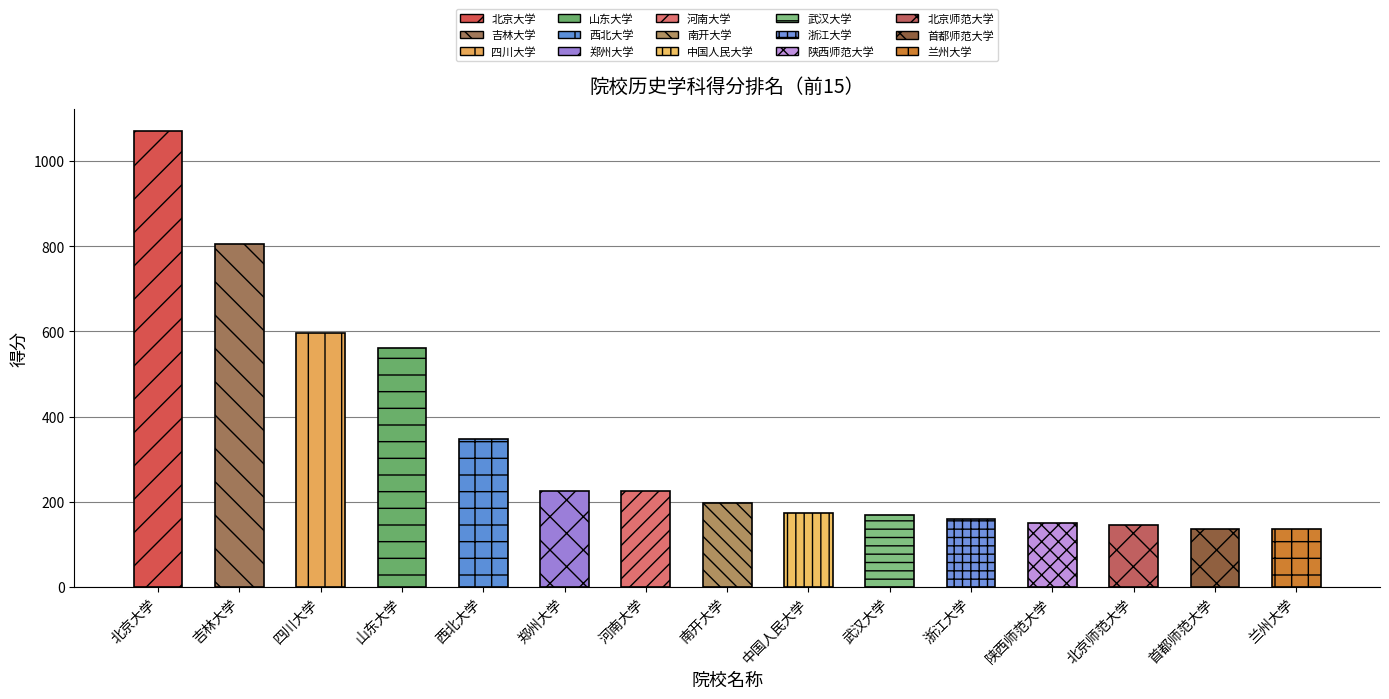

What is the label of the 14th bar from the left?

首都师范大学